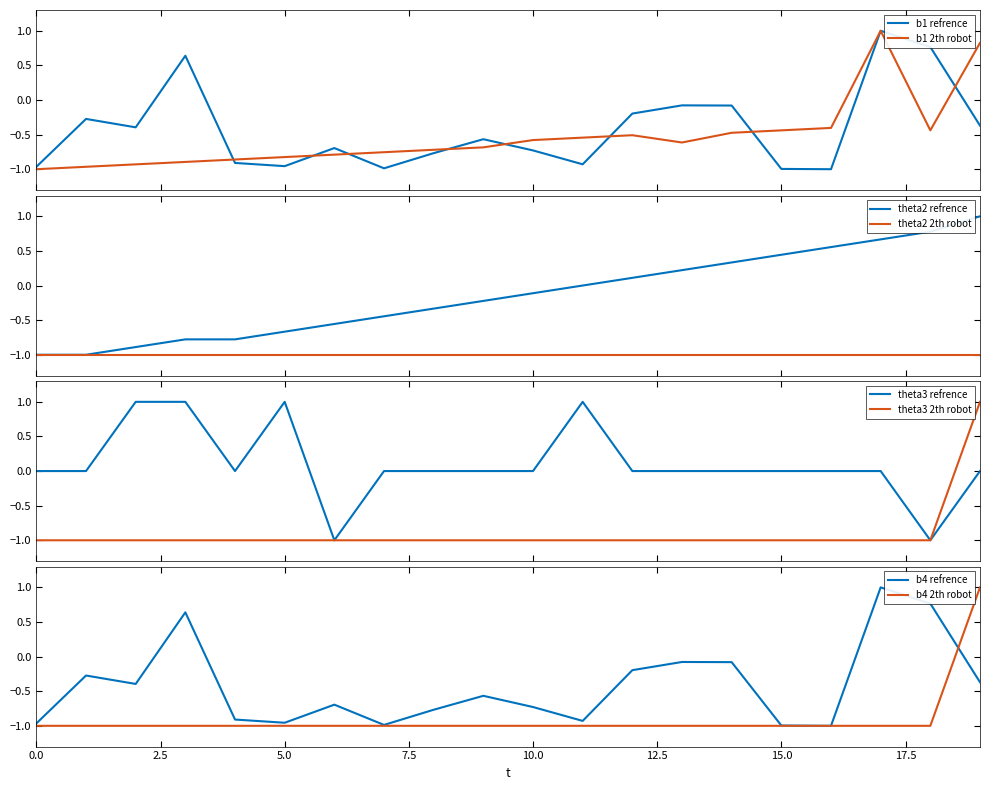

How many interior local valleys does the length_km series have?

5